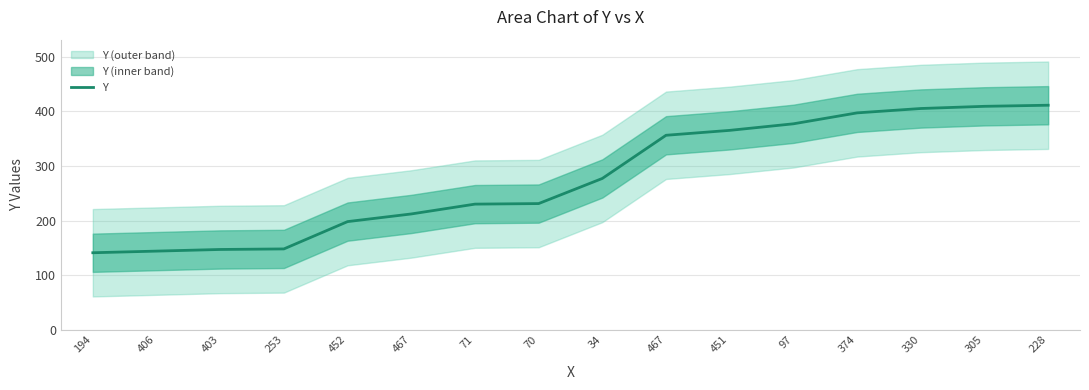

Where does the data first go above 277?

467